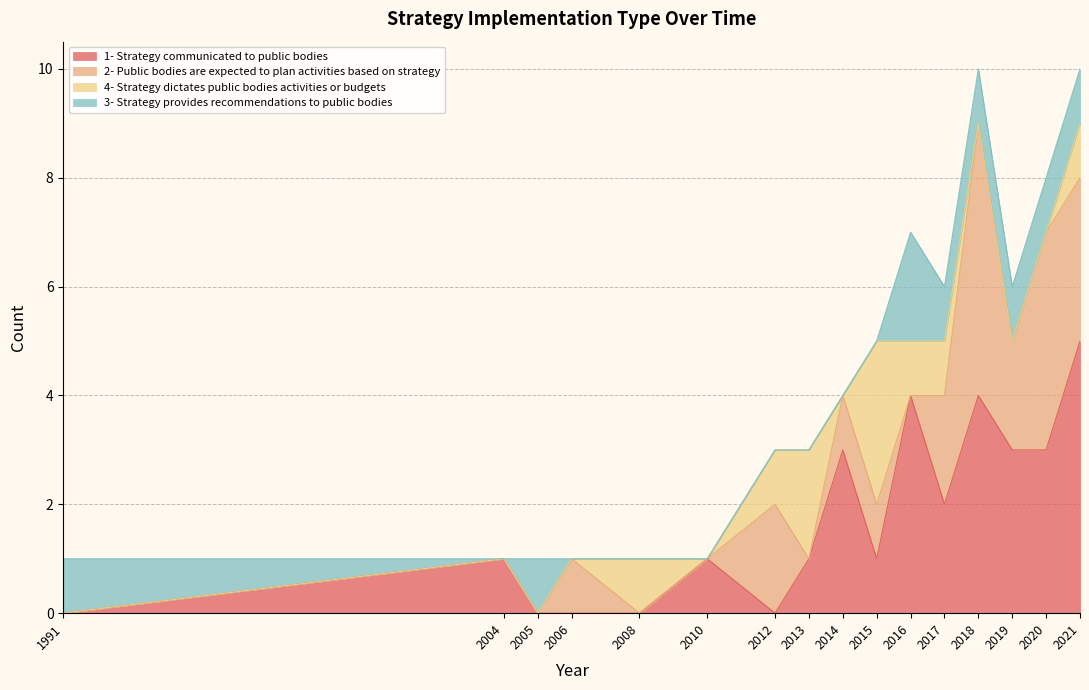

Which series ends up on top after the final intersection of 4- Strategy dictates public bodies activities or budgets and 3- Strategy provides recommendations to public bodies?

3- Strategy provides recommendations to public bodies